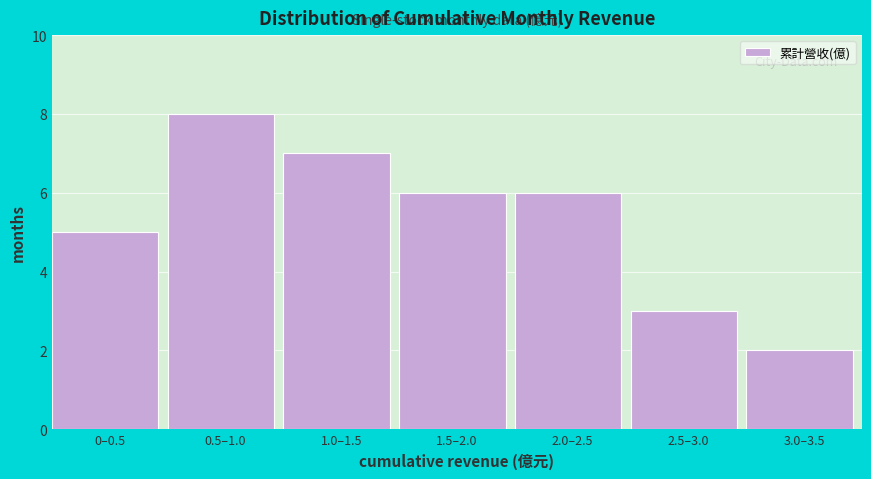

Reading left to right, list all the values displayed in this chart.

0–0.5=5	0.5–1.0=8	1.0–1.5=7	1.5–2.0=6	2.0–2.5=6	2.5–3.0=3	3.0–3.5=2